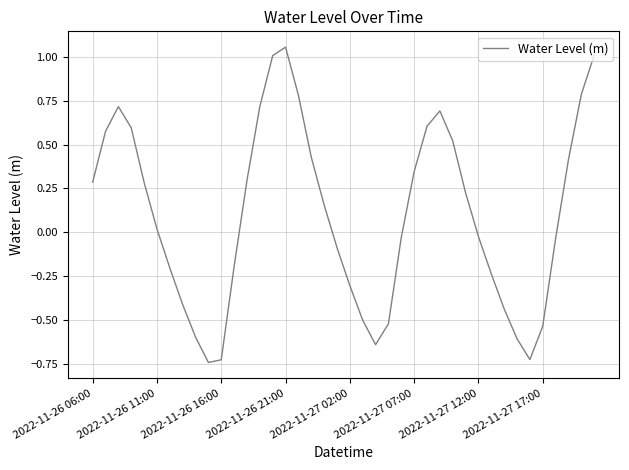

What is the difference between the maximum and minimum values?

1.8